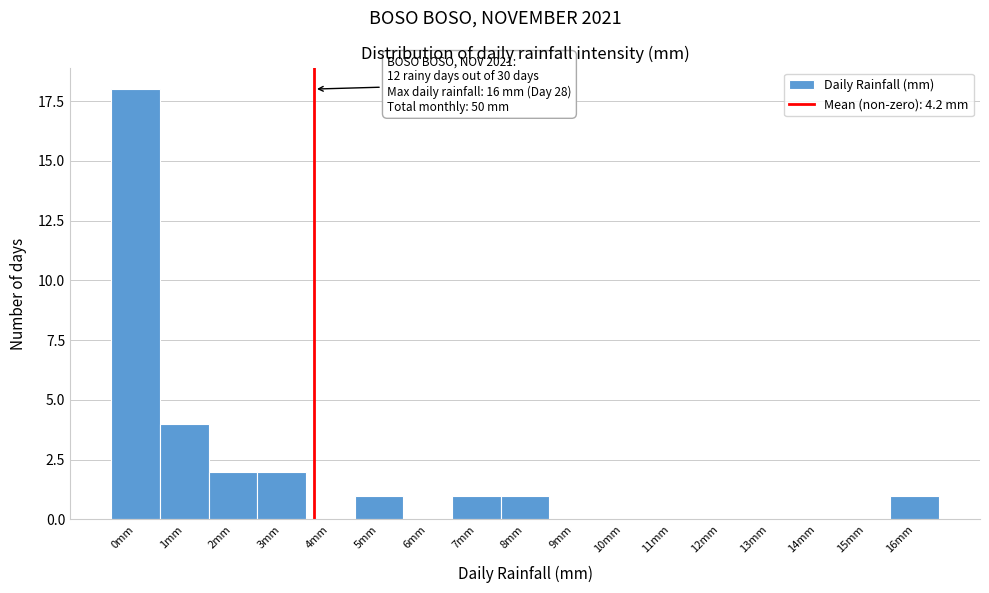

Reading right to left, what are all the values shown in this chart?

16mm=1	15mm=0	14mm=0	13mm=0	12mm=0	11mm=0	10mm=0	9mm=0	8mm=1	7mm=1	6mm=0	5mm=1	4mm=0	3mm=2	2mm=2	1mm=4	0mm=18